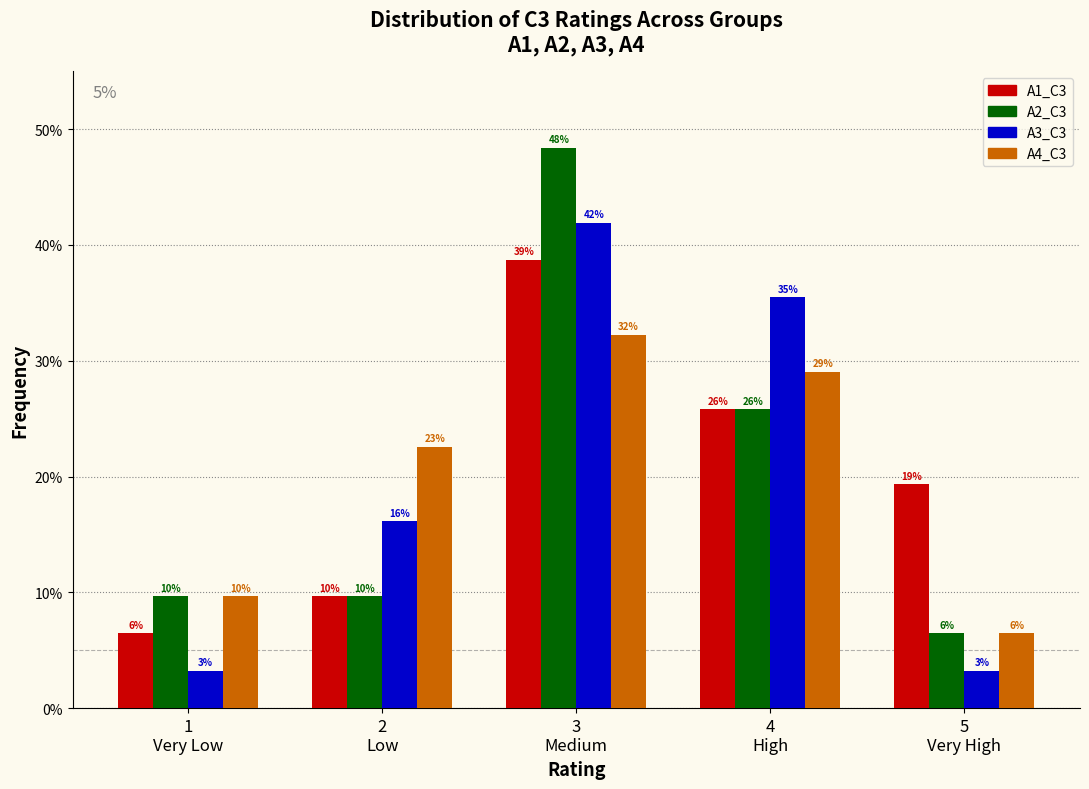

Are the bars grouped side by side (vs. stacked)?

Yes